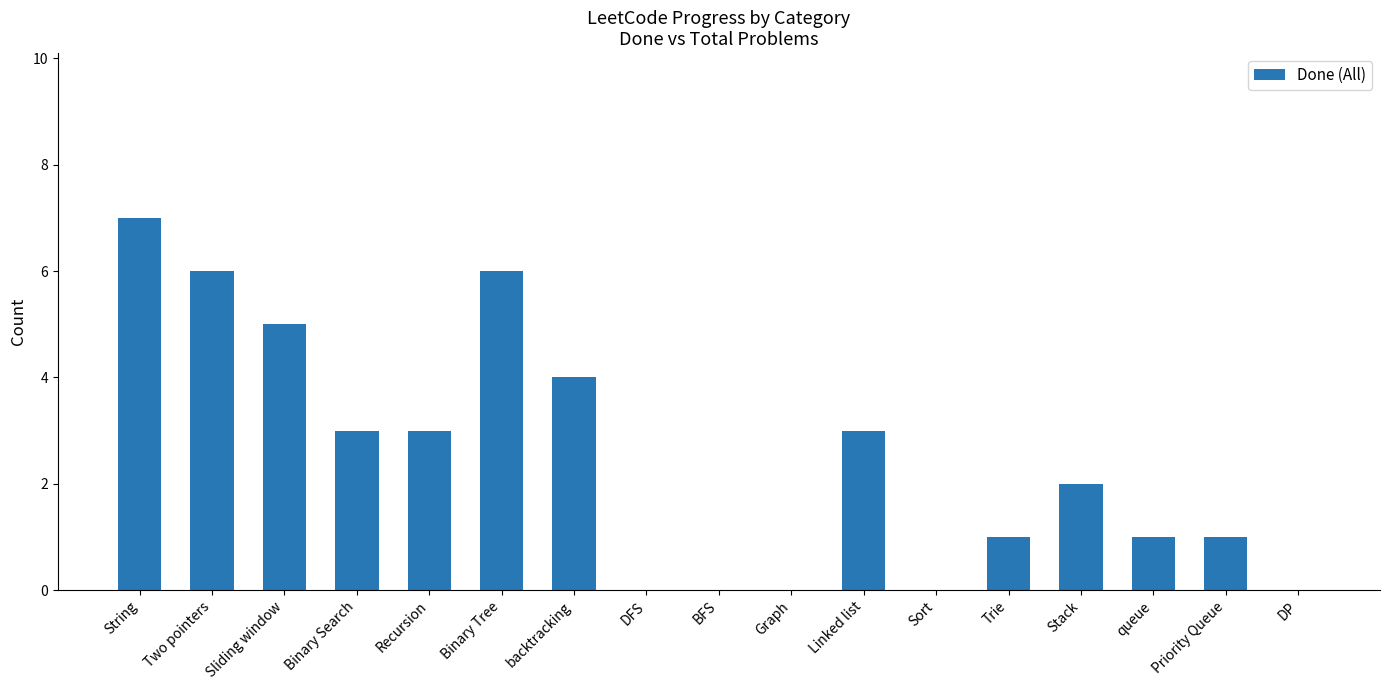

Which category has the highest value across all series?

String